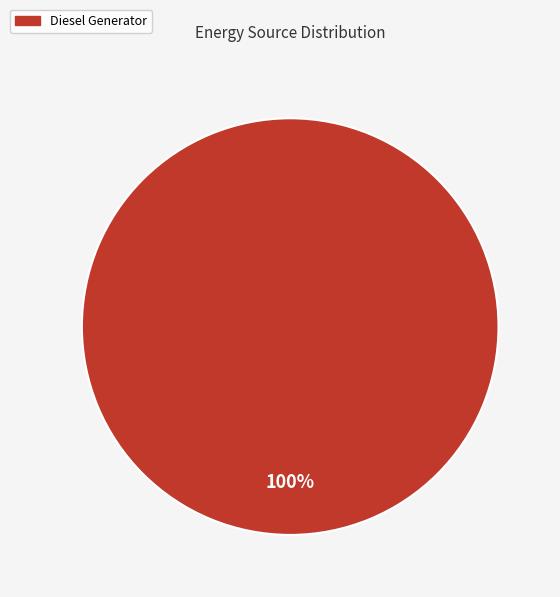

Rank the categories by value from lowest to highest.

Diesel Generator